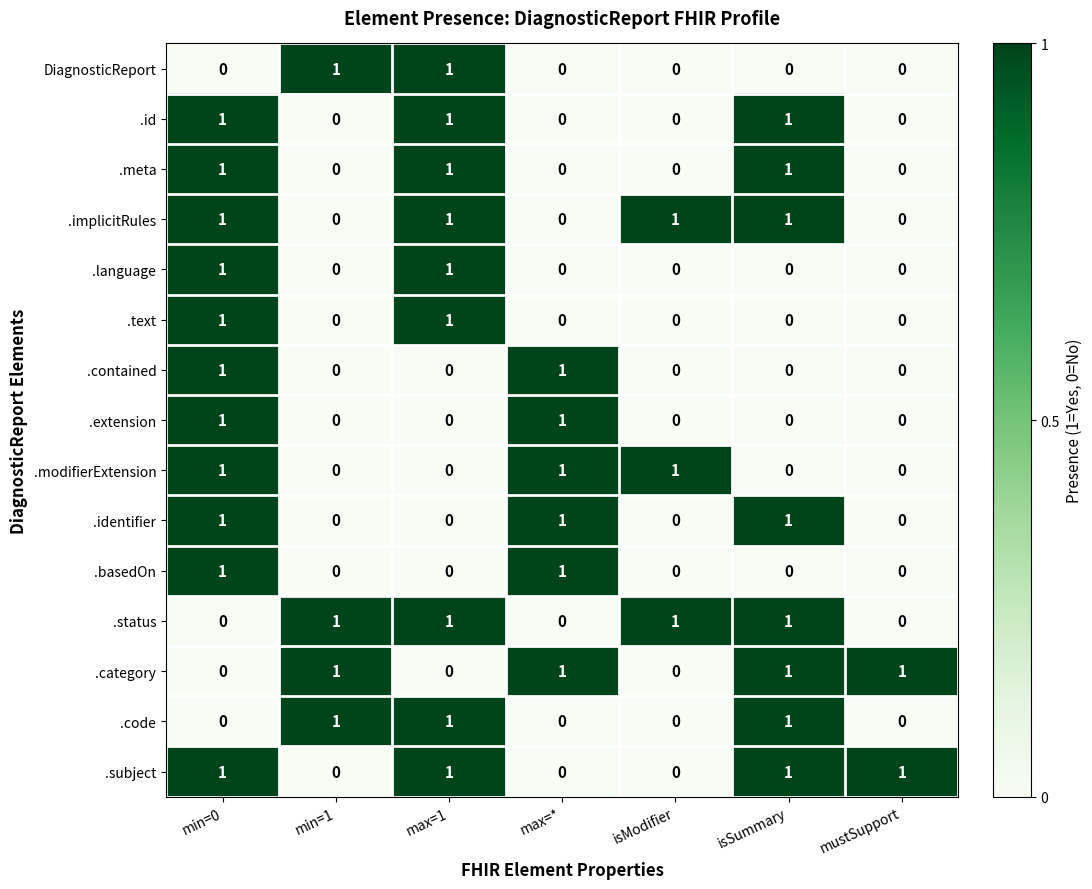

Is the value of .category at min=1 greater than the value of .id at max=*?

Yes